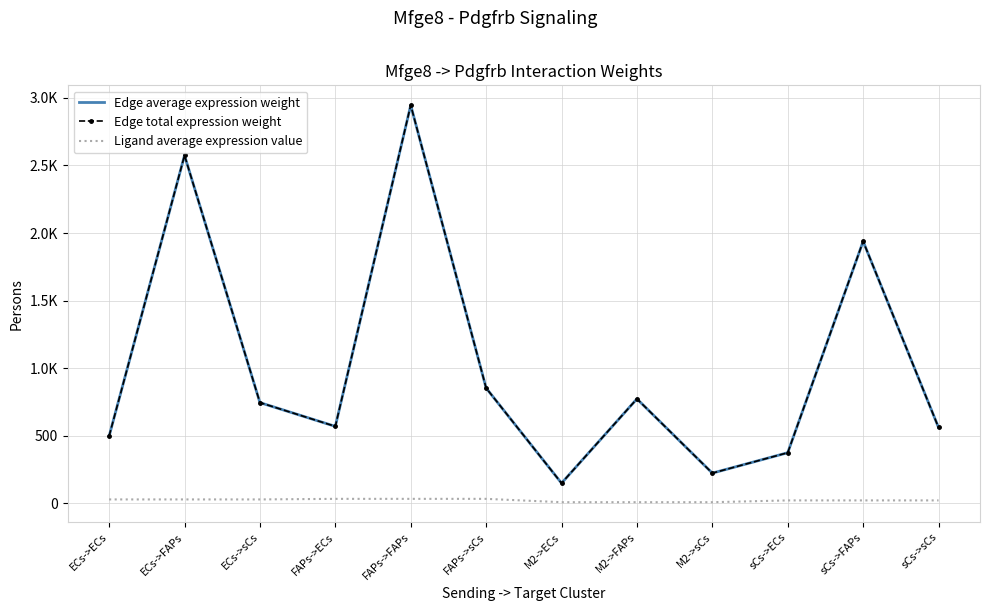

What position from the right is M2->ECs?

6